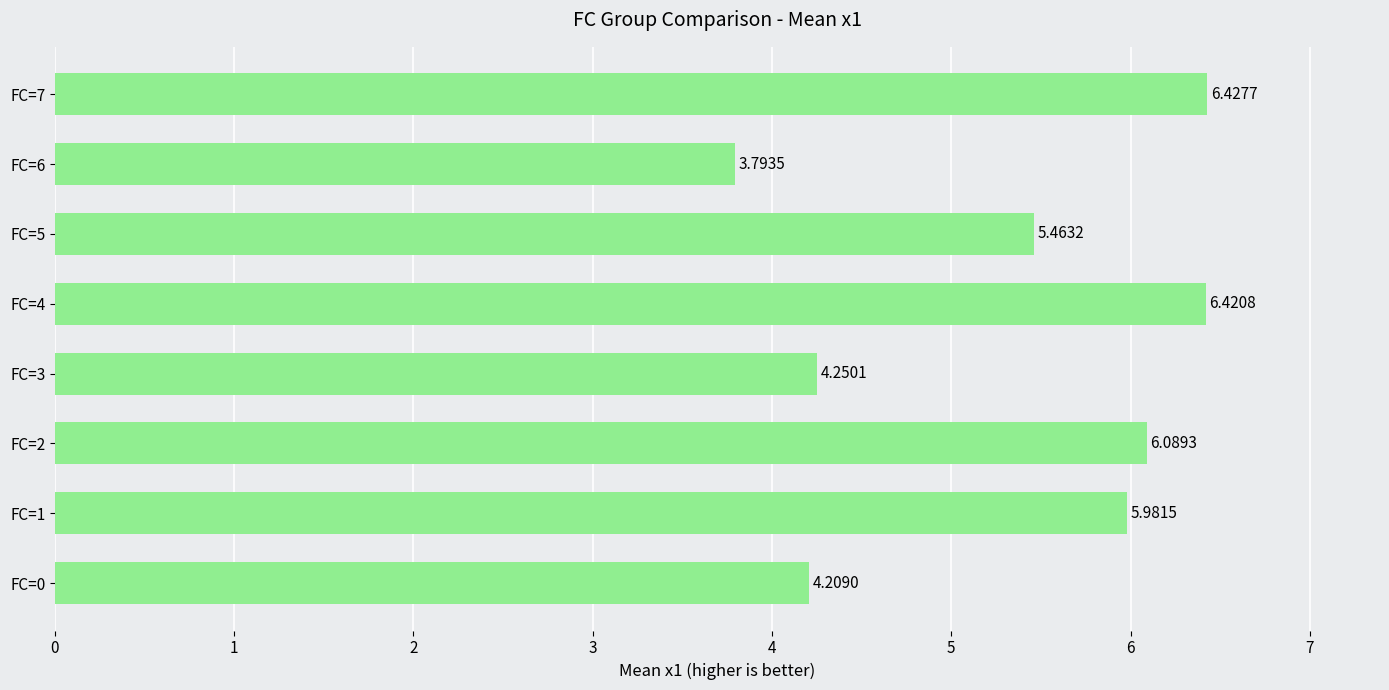

List the labels in order of value, smallest first.

FC=6, FC=0, FC=3, FC=5, FC=1, FC=2, FC=4, FC=7